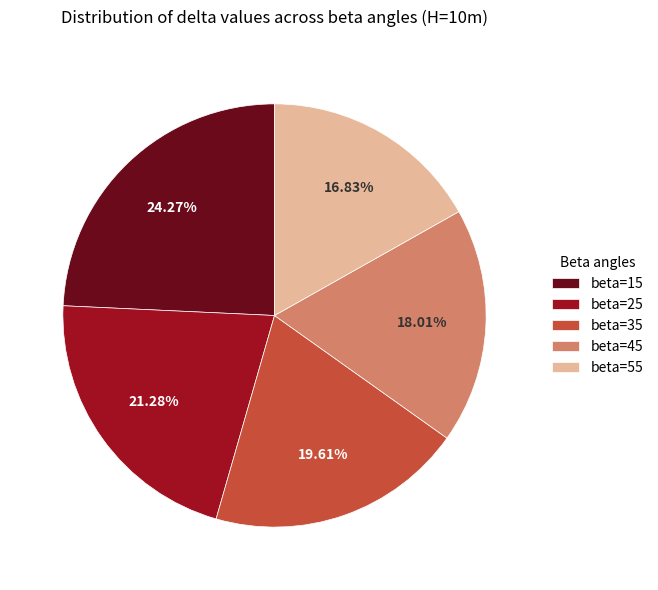

What percentage is NOT represented by beta=25?

78.7%